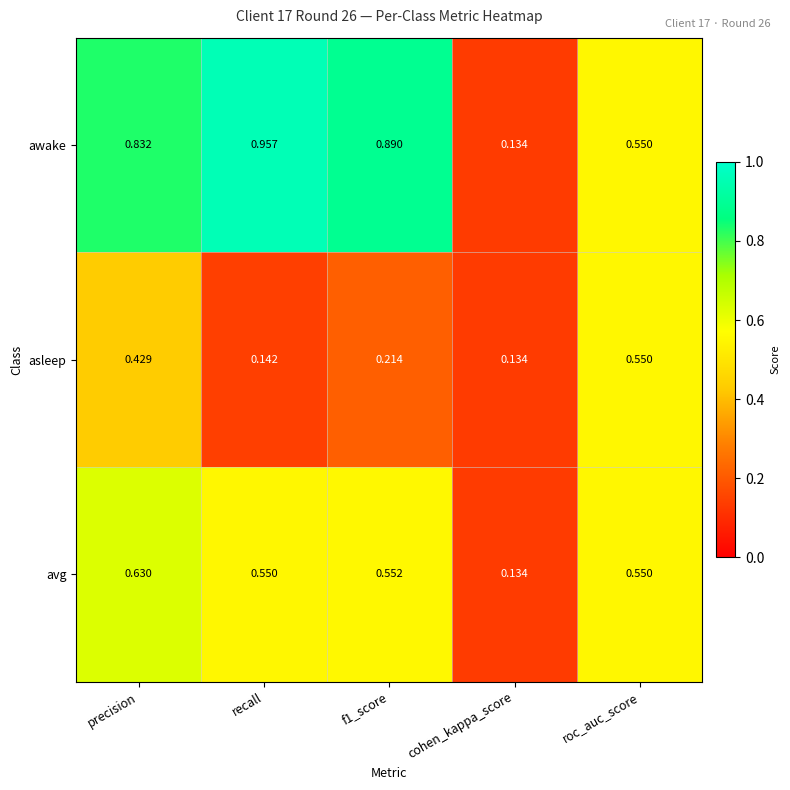

Rank the series by their average value, from highest to lowest.

awake, avg, asleep